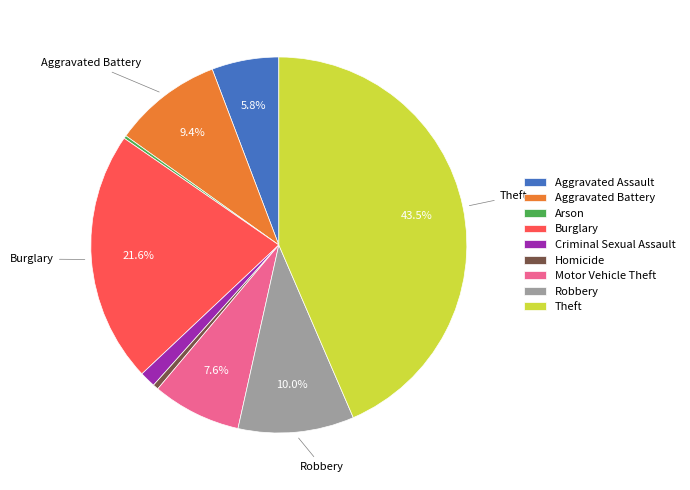

Is there a majority slice in this chart?

No